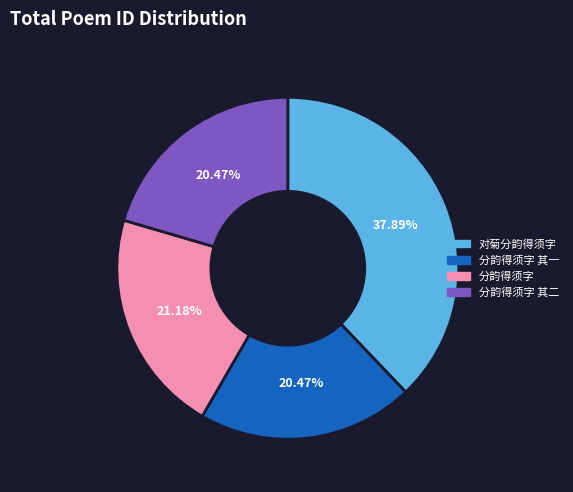

Is there any slice that represents more than half of the pie?

No